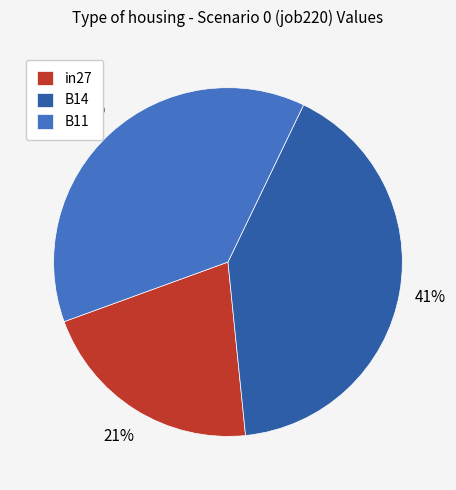

To the nearest percent, what is the difference between the largest and smallest slice percentages?

20%